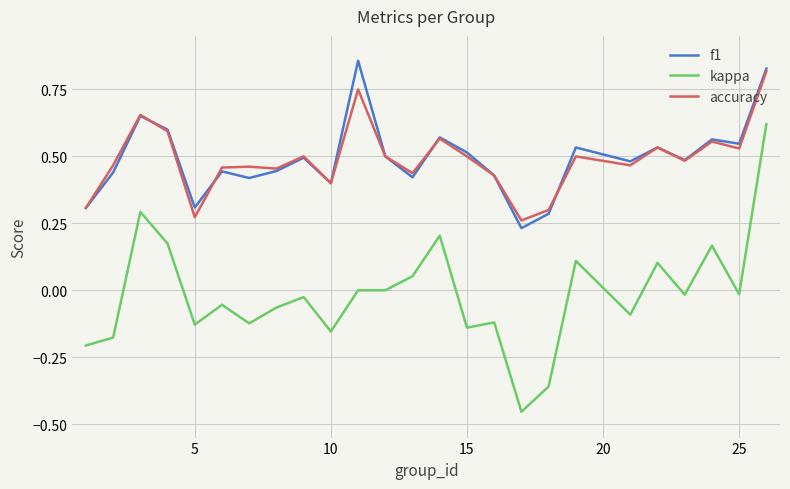

True or false: f1 and accuracy cross at least once.

True